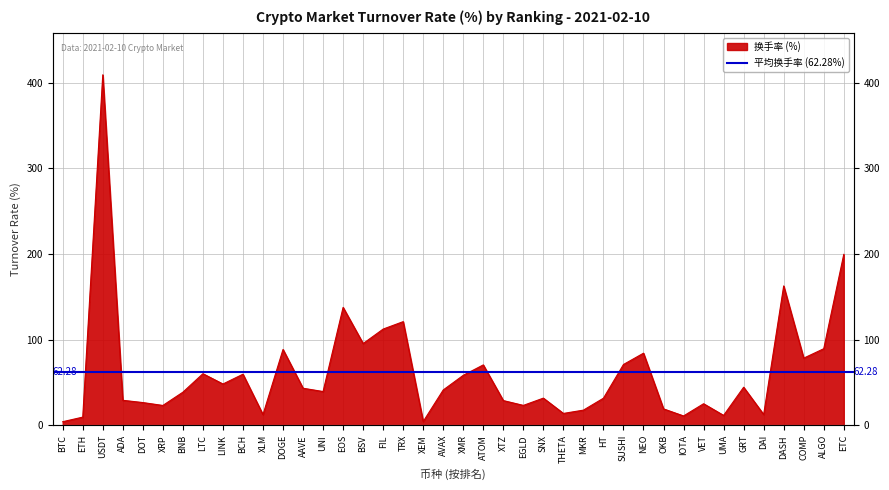

The value at IOTA is 4.9. True or false?

False